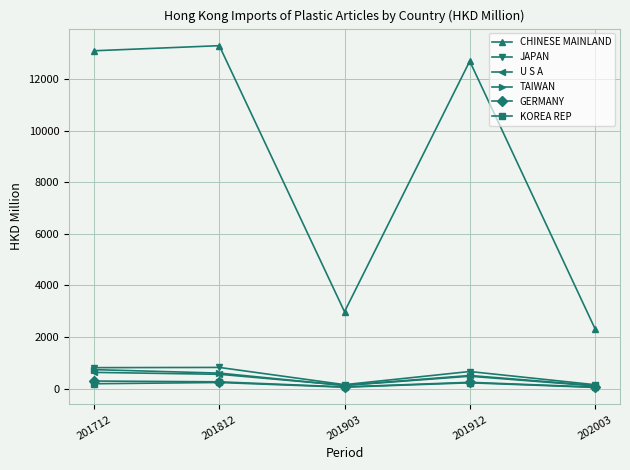

True or false: GERMANY has more than 2 points higher than both neighbors.

False